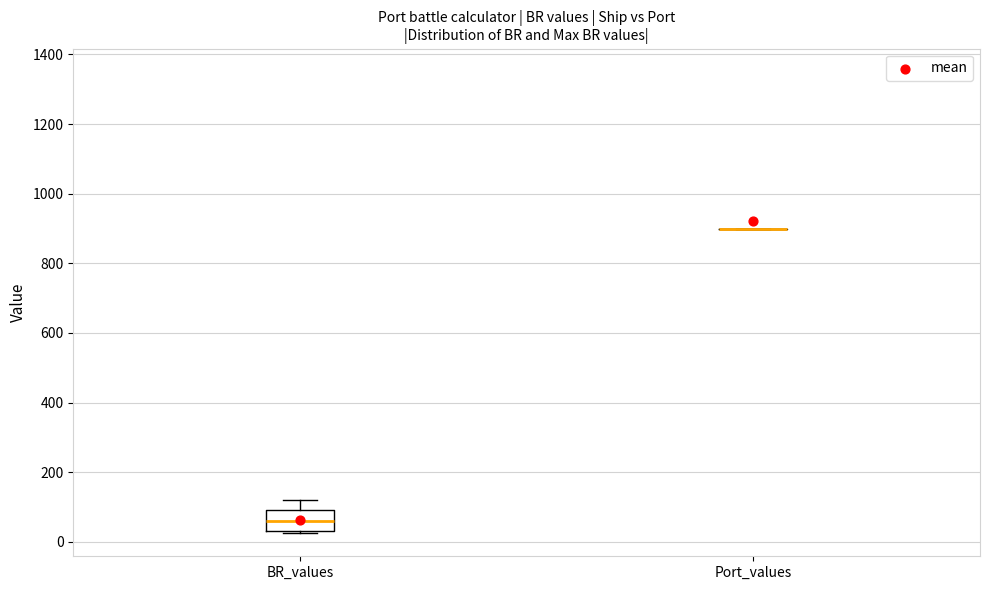

Reading left to right, transcribe this box plot: for each box, give where its median line is, the range the box spans, and where its two whiskers end, as read against the y-axis. The values are not printed on the chart, so give them approximately, as read against the axis.

BR_values: median 60, box 40 to 100, whiskers 20 to 120
Port_values: box collapsed to a line at 900, whiskers 900 to 900